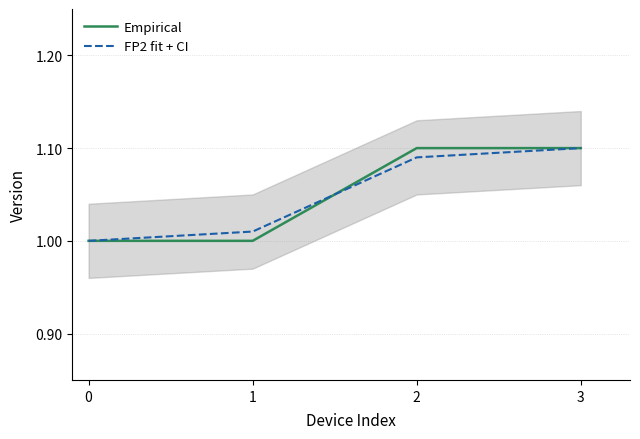

How many lines are shown in the chart?

2